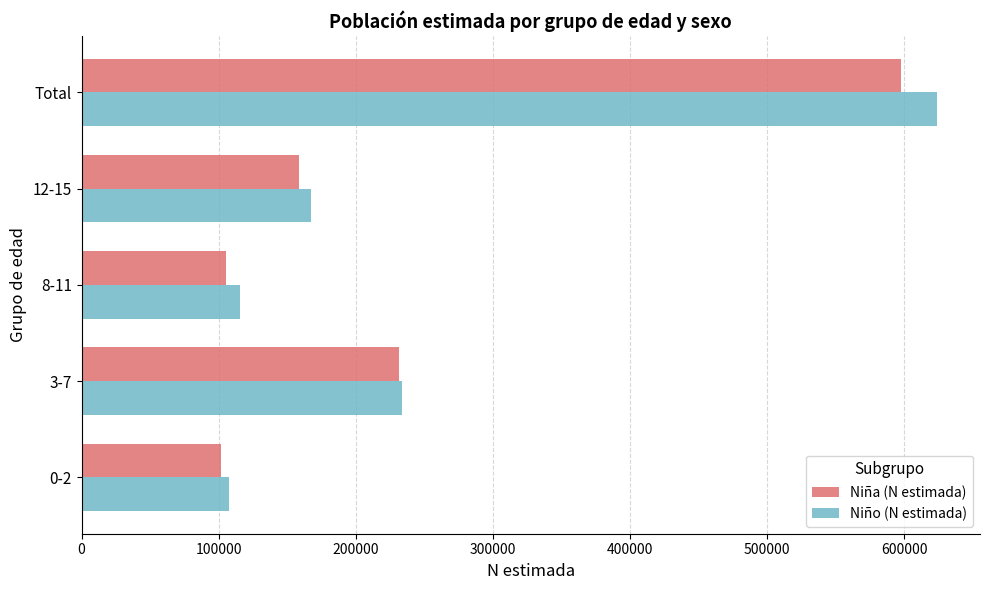

What is the minimum value for Niño (N estimada)?

107681